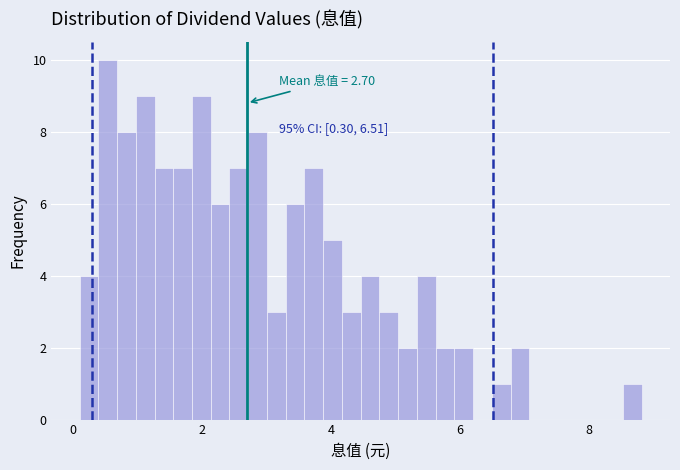

Around what value on the x-axis is the tallest bar? Give the approximate position of its centre, as read against the axis.

0.6